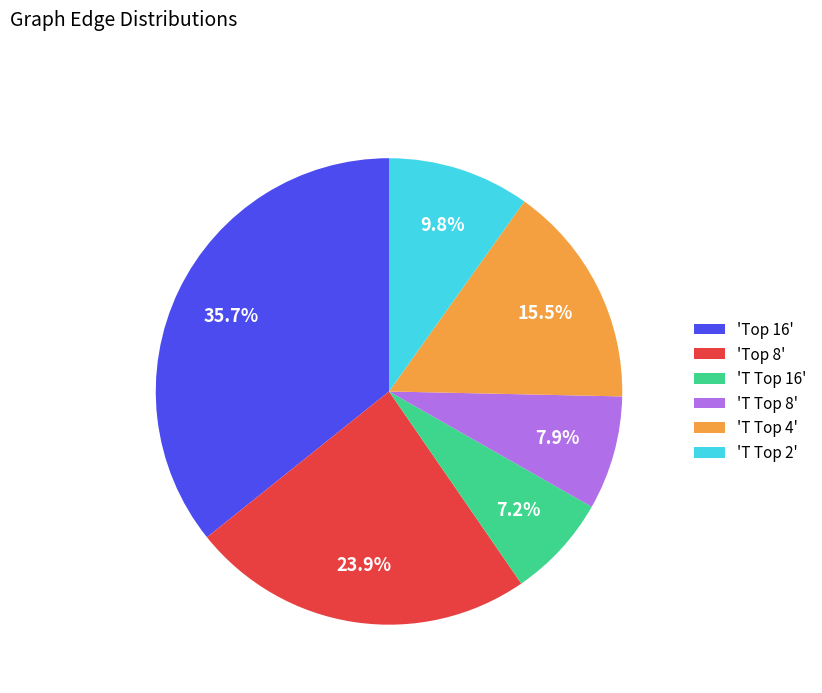

Rank the categories by value from highest to lowest.

'Top 16', 'Top 8', 'T Top 4', 'T Top 2', 'T Top 8', 'T Top 16'